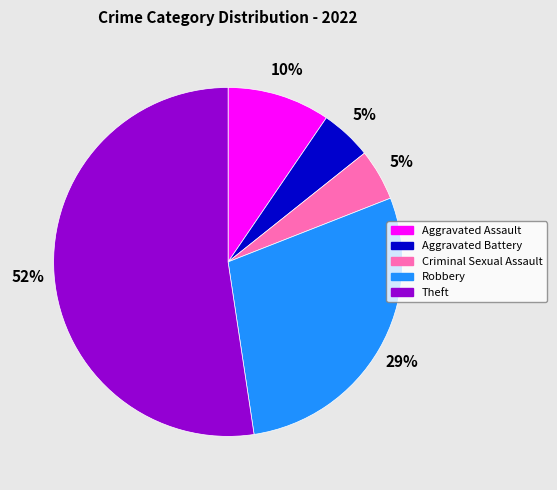

What percentage is the Criminal Sexual Assault slice, to the nearest percent?

5%